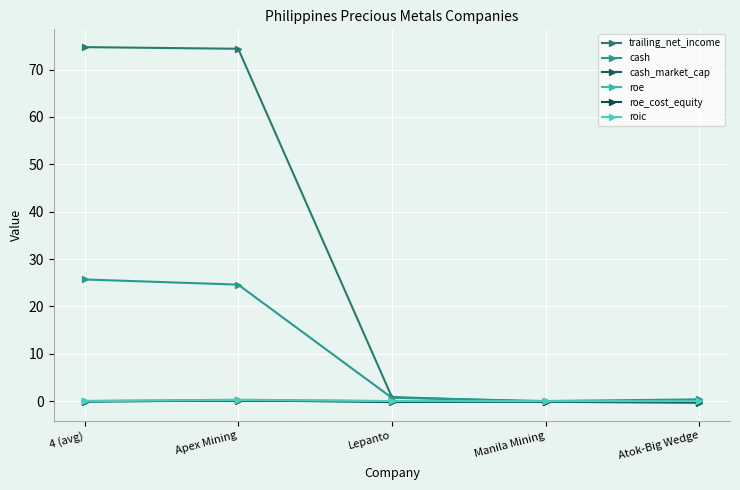

True or false: trailing_net_income and cash_market_cap cross at least once.

True